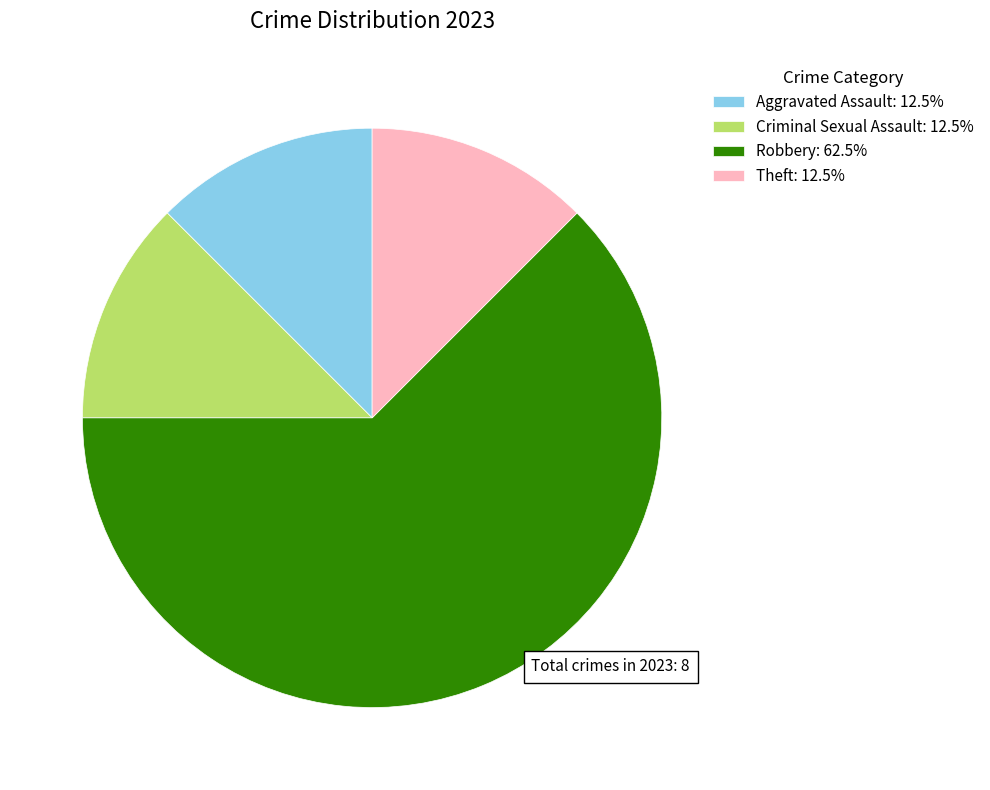

Do Theft: 12.5% and Aggravated Assault: 12.5% together represent more than half of the pie?

No